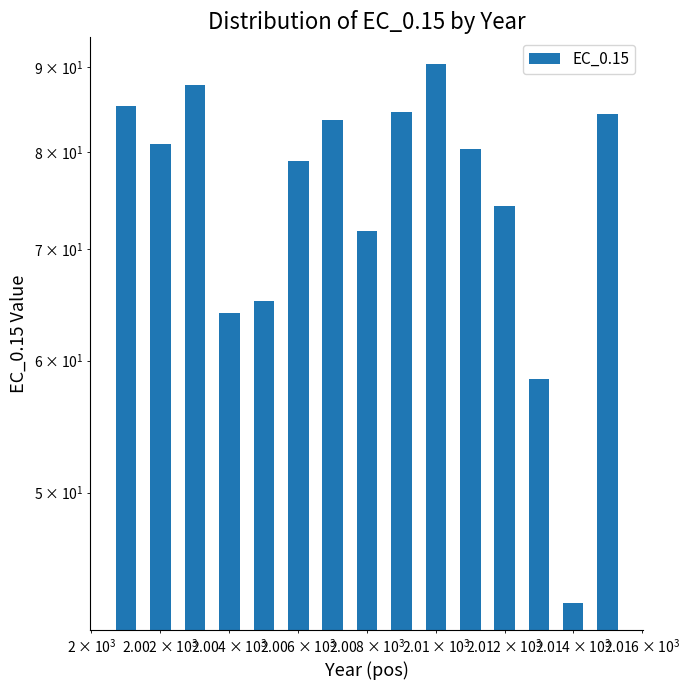

What is the average value?

75.5